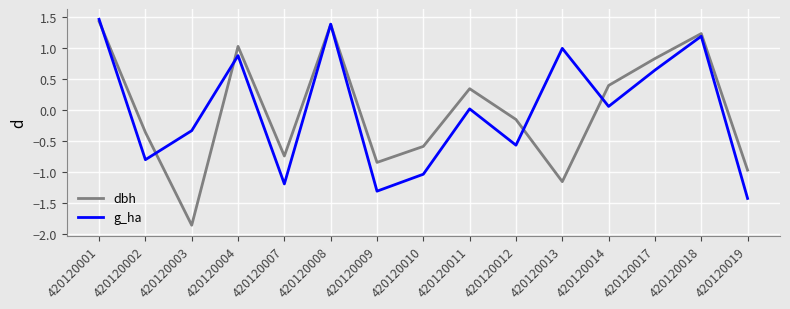

Which category has the lowest value in the dbh series?

420120003